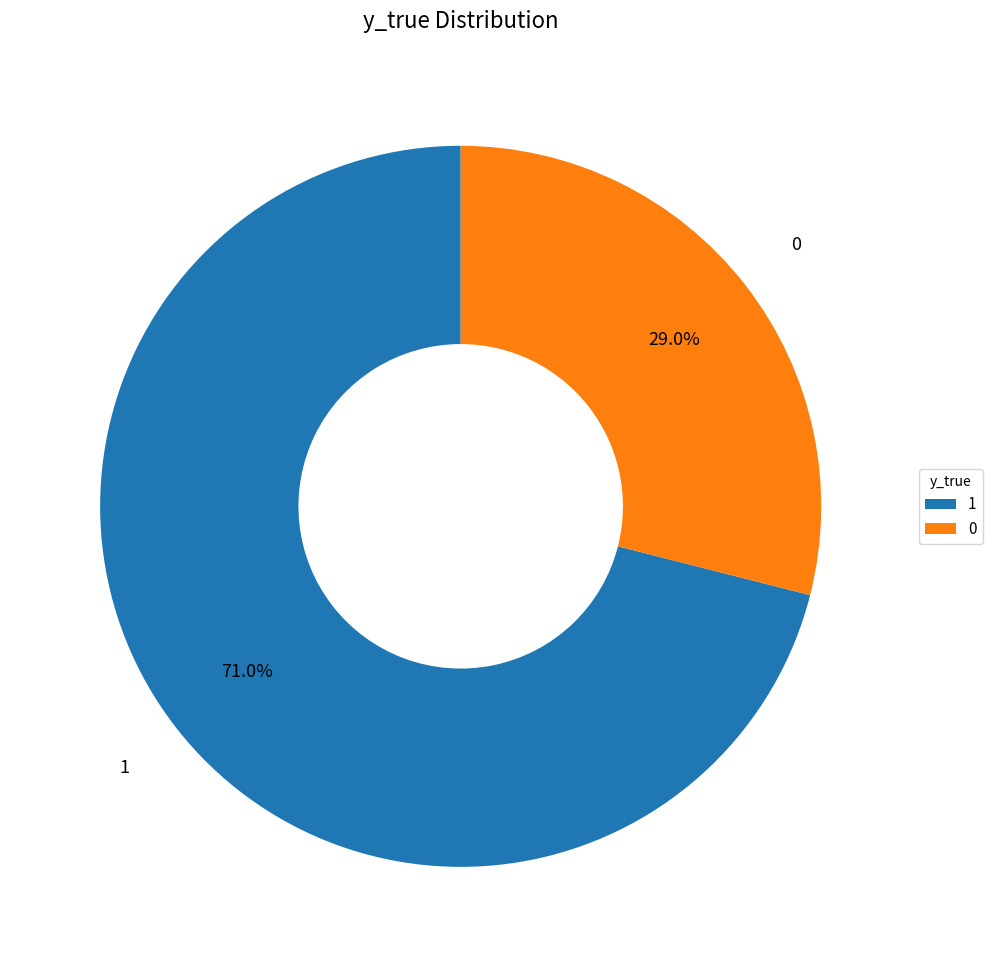

Is it true that 1 is 71% of the pie?

True